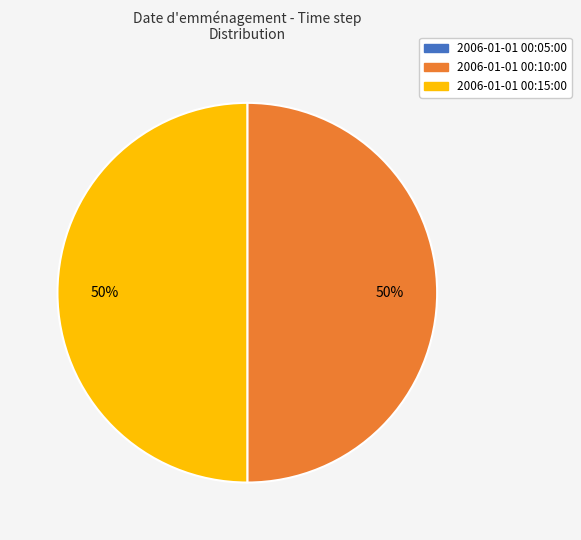

To the nearest percent, what portion does 2006-01-01 00:10:00 represent?

50%